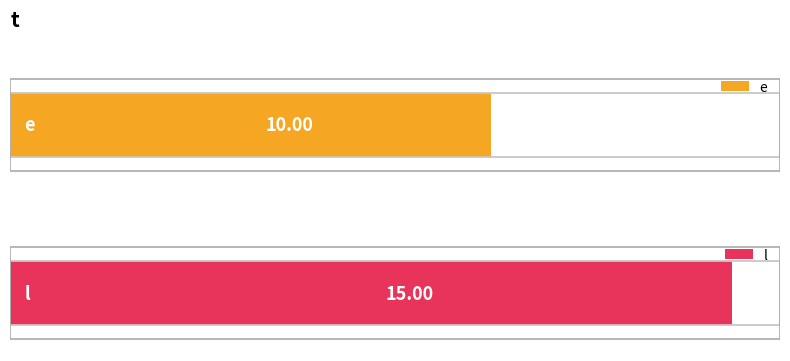

Which series has the largest total across all categories?

l